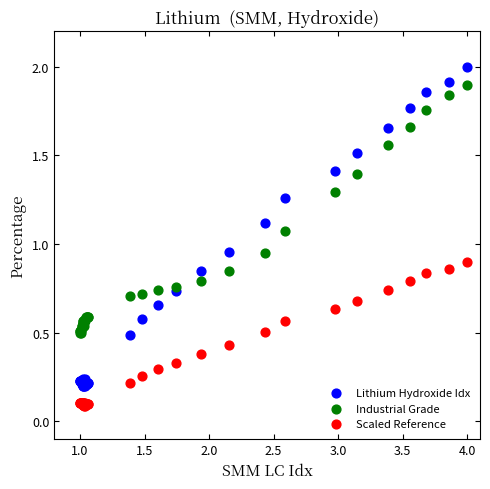

Which series has the largest Y range (max minus min)?

Lithium Hydroxide Idx